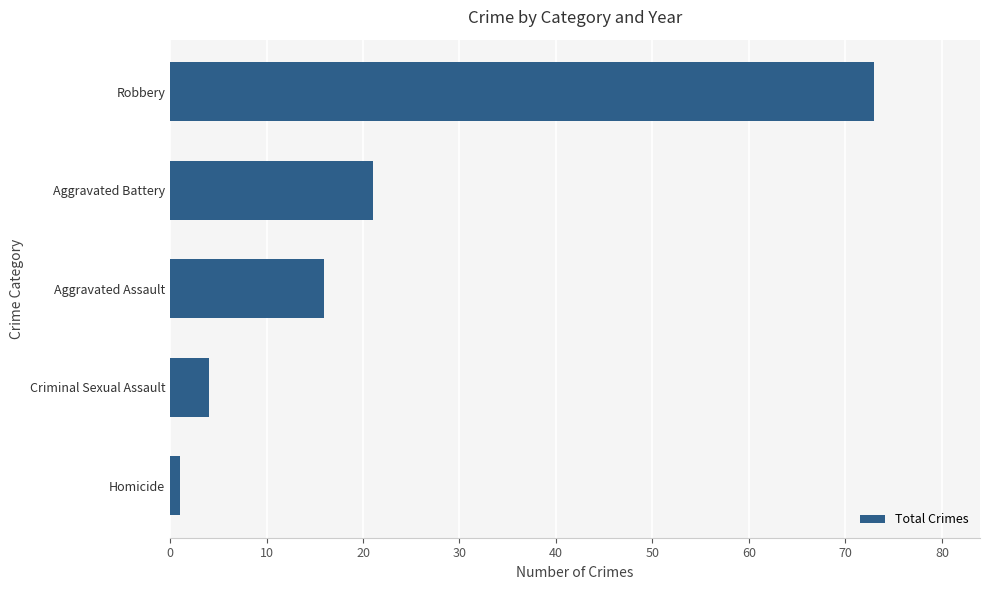

Reading bottom to top, list all the values displayed in this chart.

1	4	16	21	73